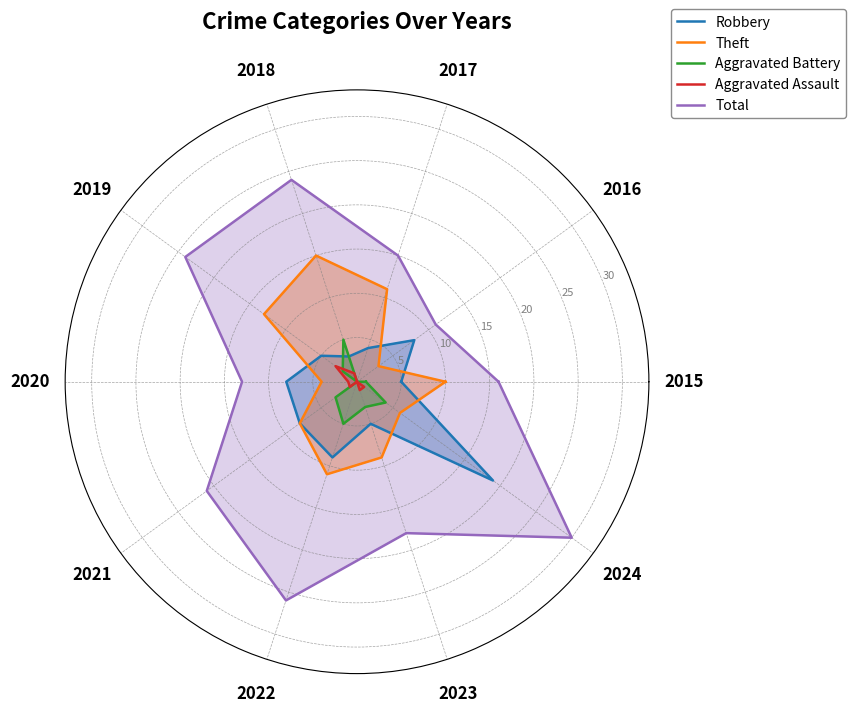

What is the difference between the maximum and minimum values in the Aggravated Battery series?

5